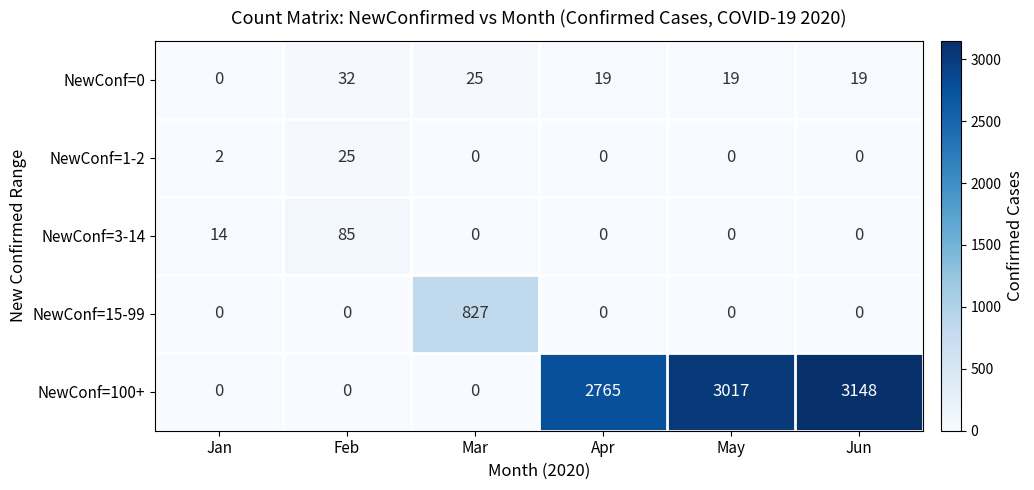

List the series in order of their peak value, lowest first.

NewConf=1-2, NewConf=0, NewConf=3-14, NewConf=15-99, NewConf=100+